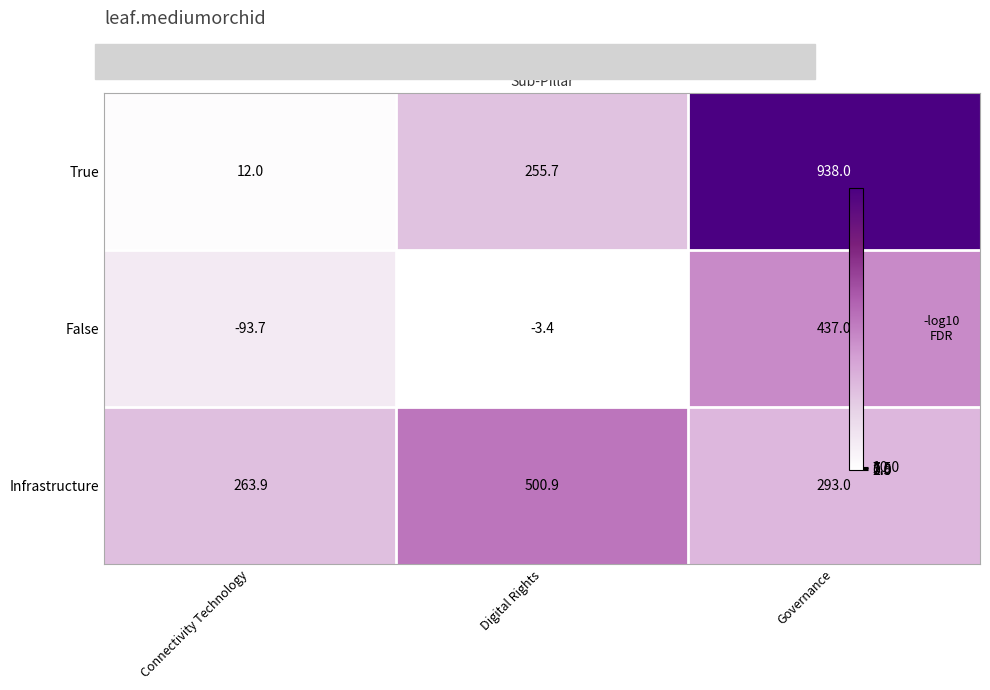

Between Digital Rights and Governance, which is larger?

Governance